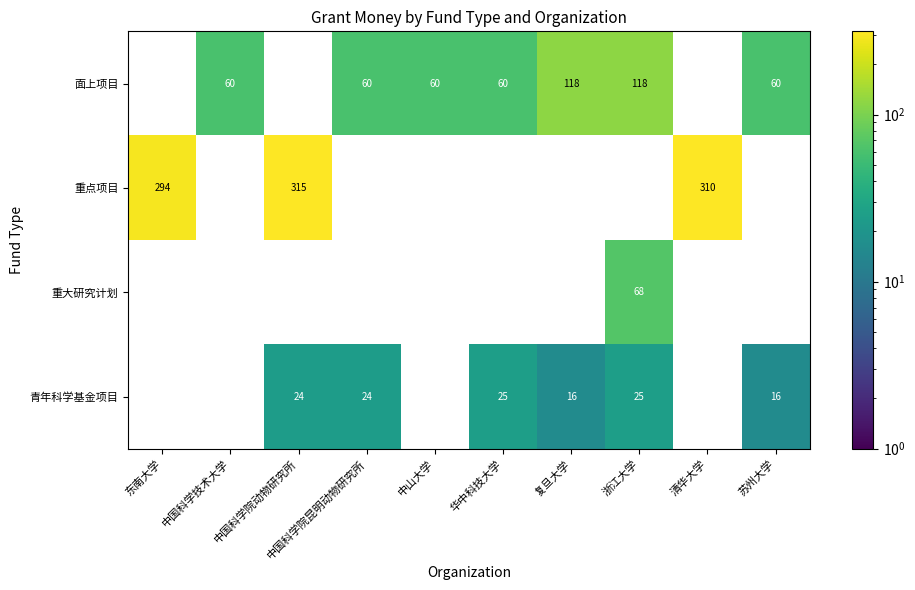

True or false: 面上项目 has a value of 71.2 at 复旦大学.

False